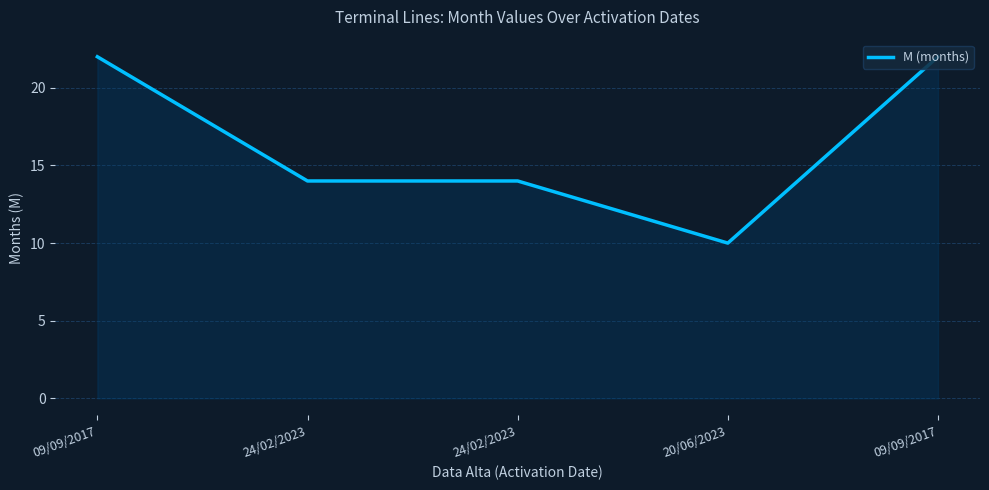

Count the number of categories in the chart.

5